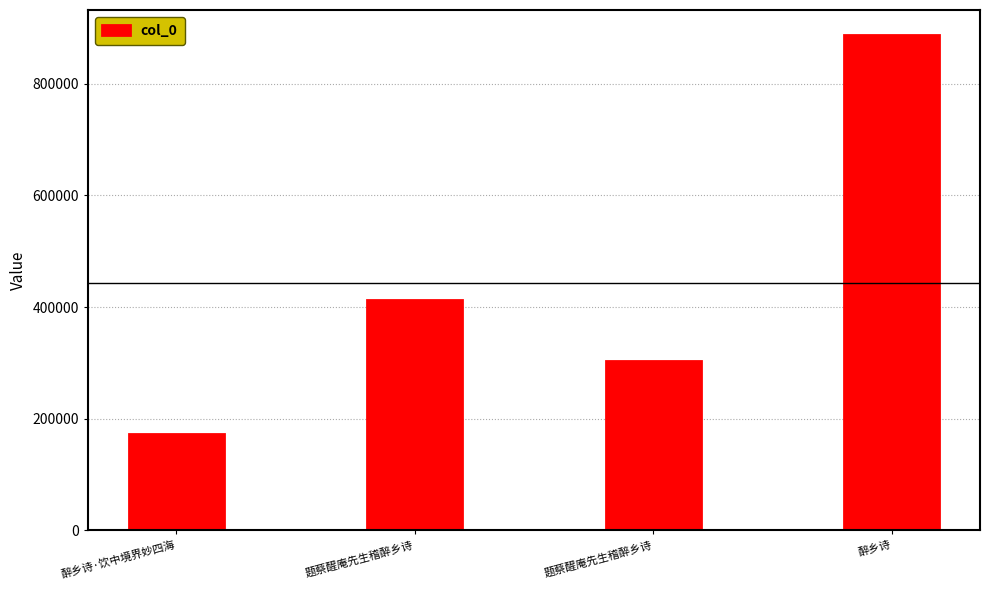

List the labels in order of value, largest first.

醉乡诗, 题蔡醒庵先生稽醉乡诗, 题蔡醒庵先生稽醉乡诗, 醉乡诗·饮中境界妙四海